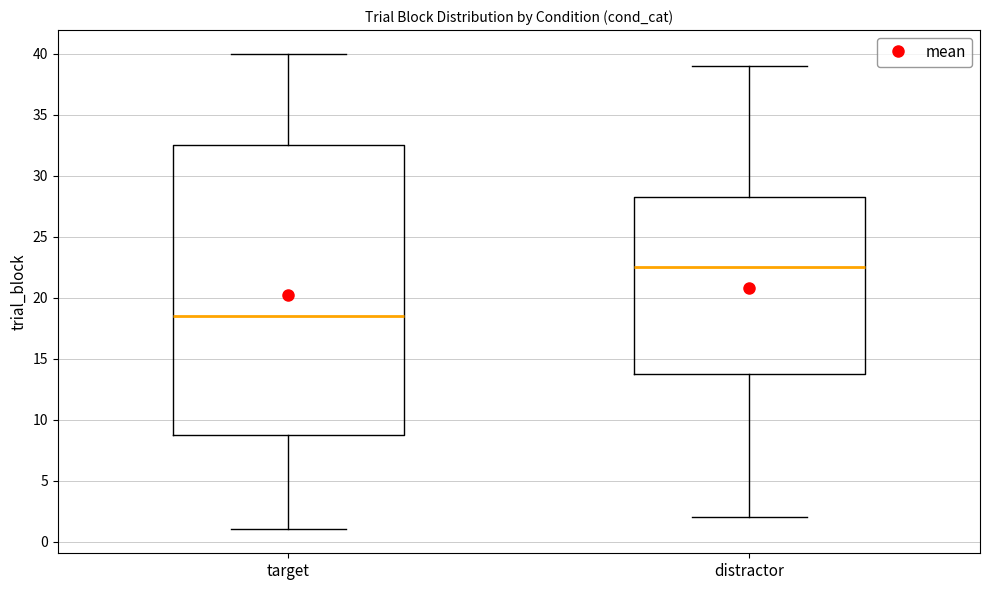

Which box has the lowest median line?

target